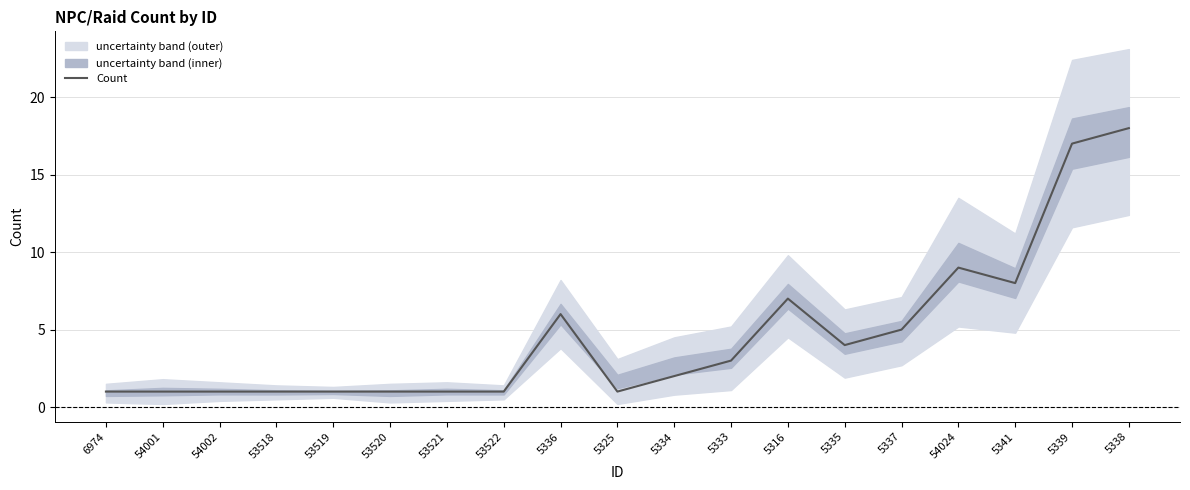

What is the value of the 18th point from the left?

17